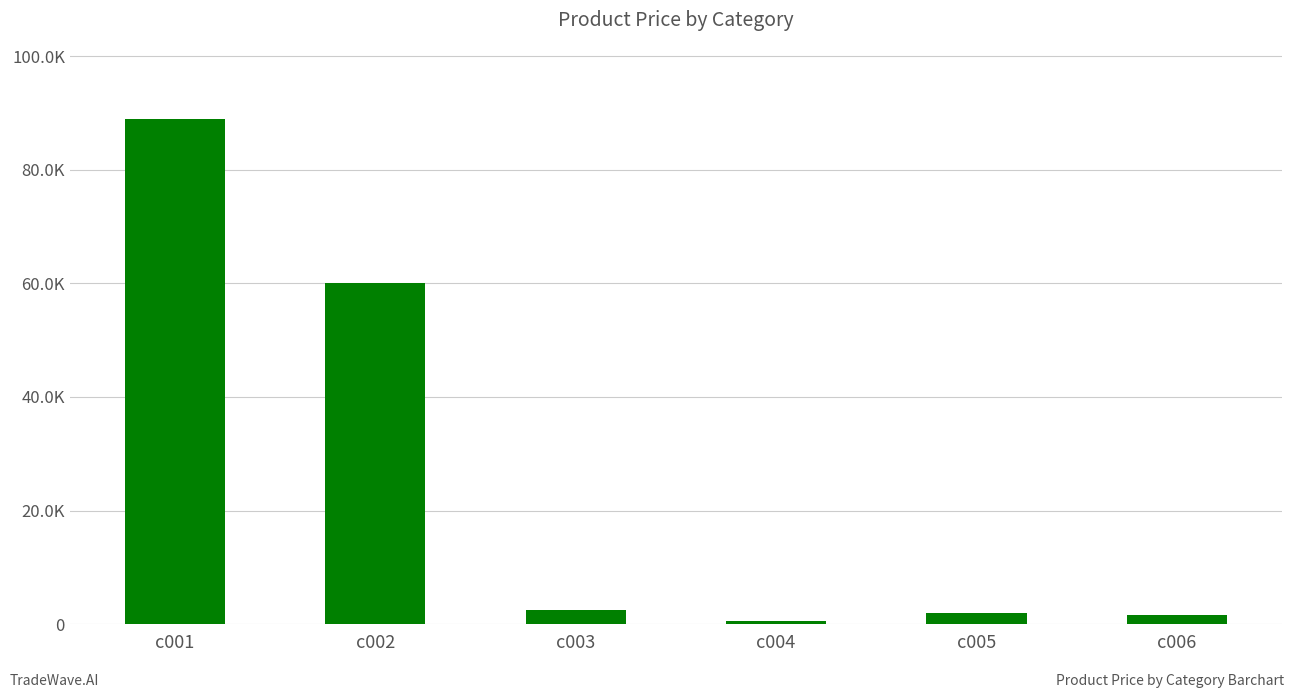

List the labels in order of value, largest first.

c001, c002, c003, c005, c006, c004